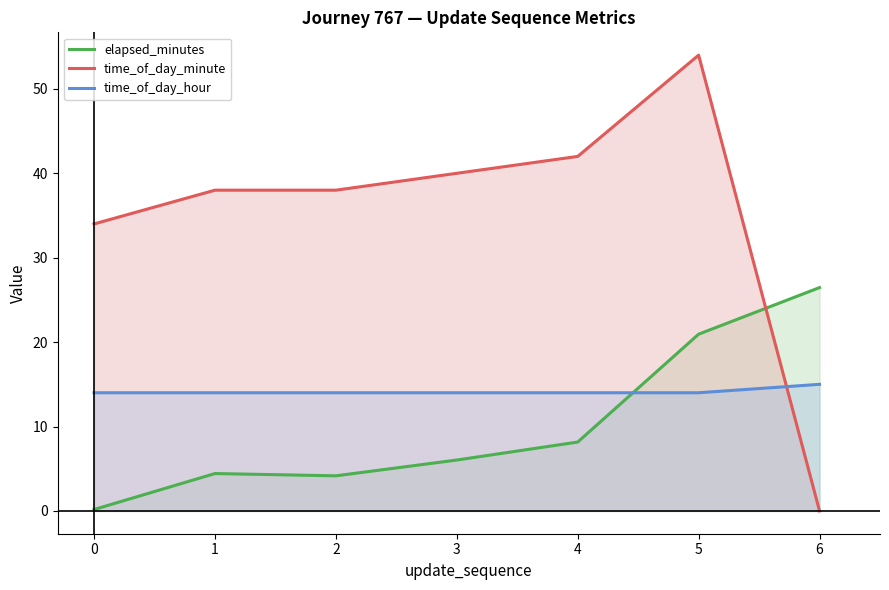

How many data points in time_of_day_minute are less than 38?

2